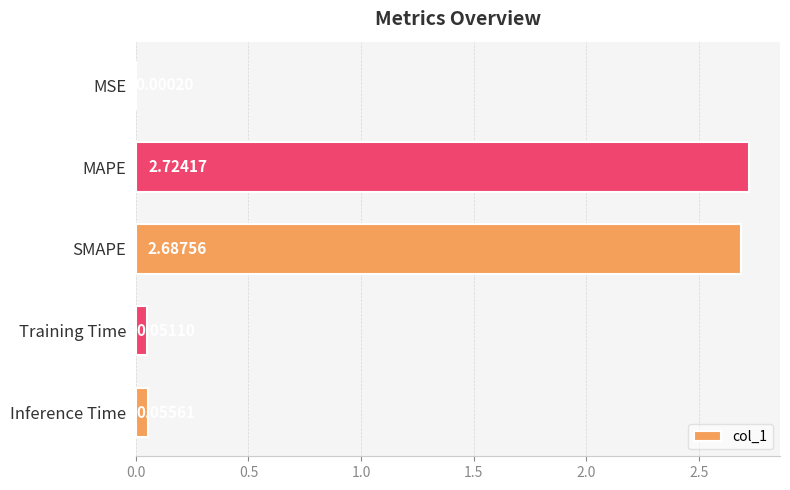

At which label is the value closest to 1?

Inference Time